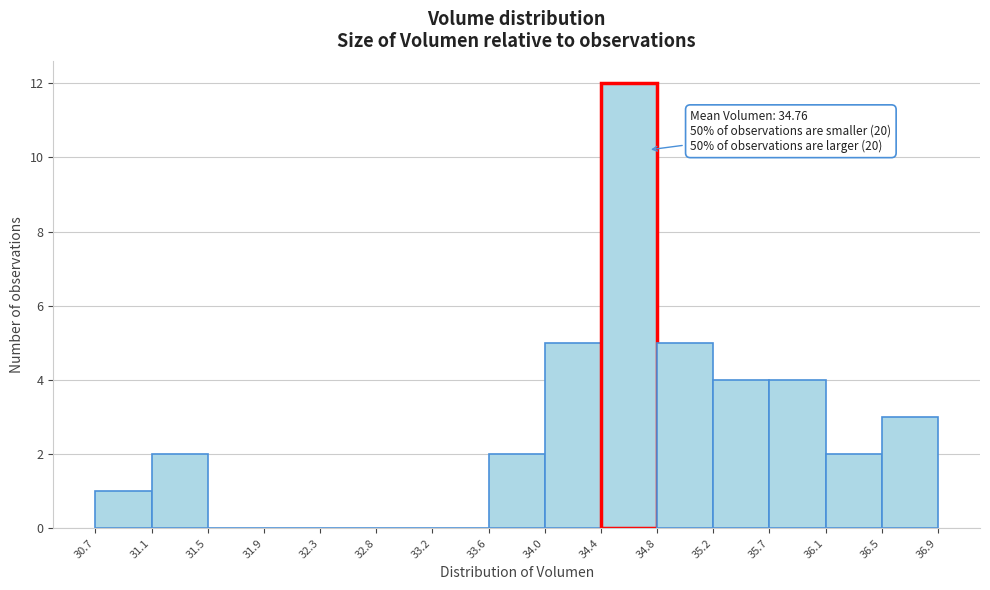

Which range on the x-axis has the tallest bar?

34.4 to 34.8